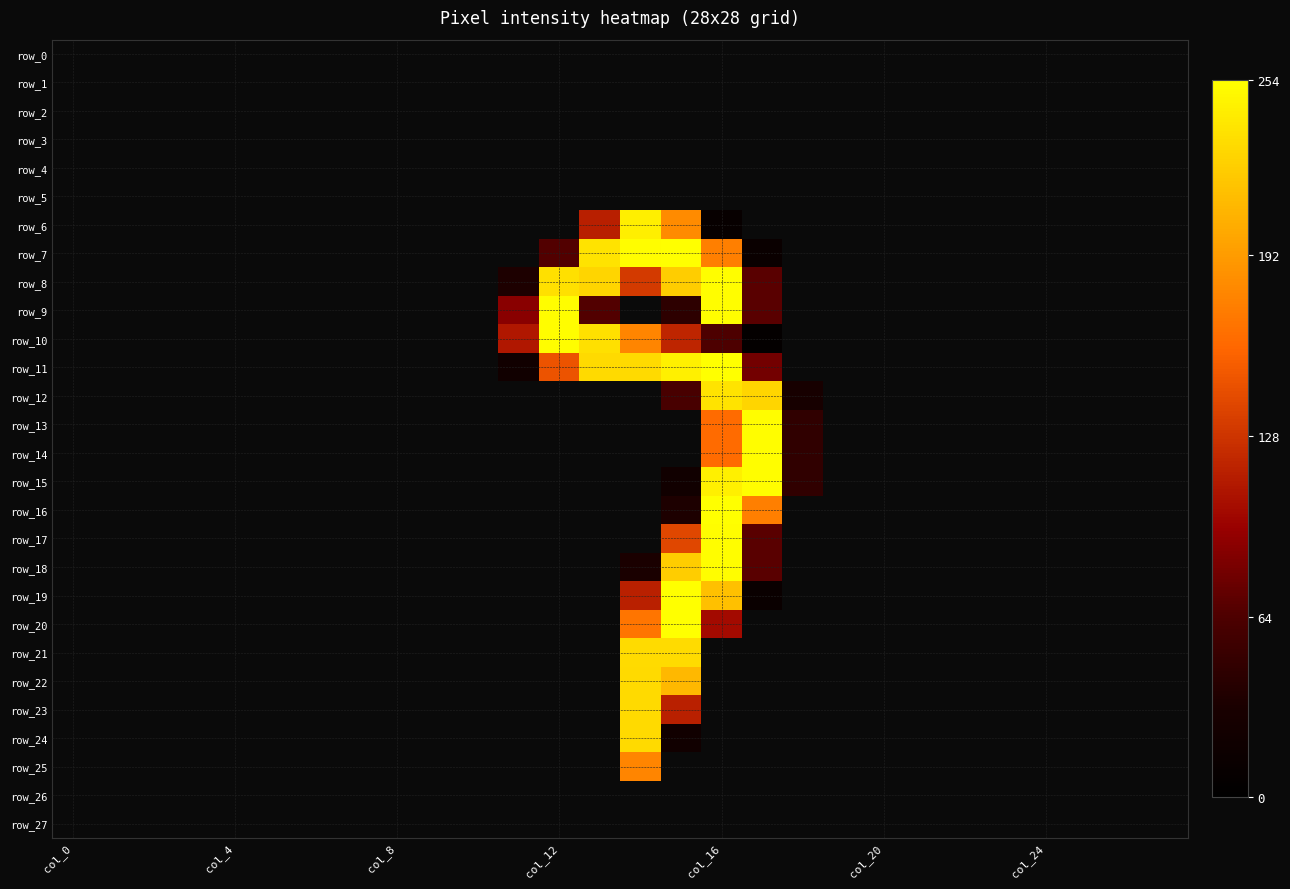

What is the greatest value displayed?

254